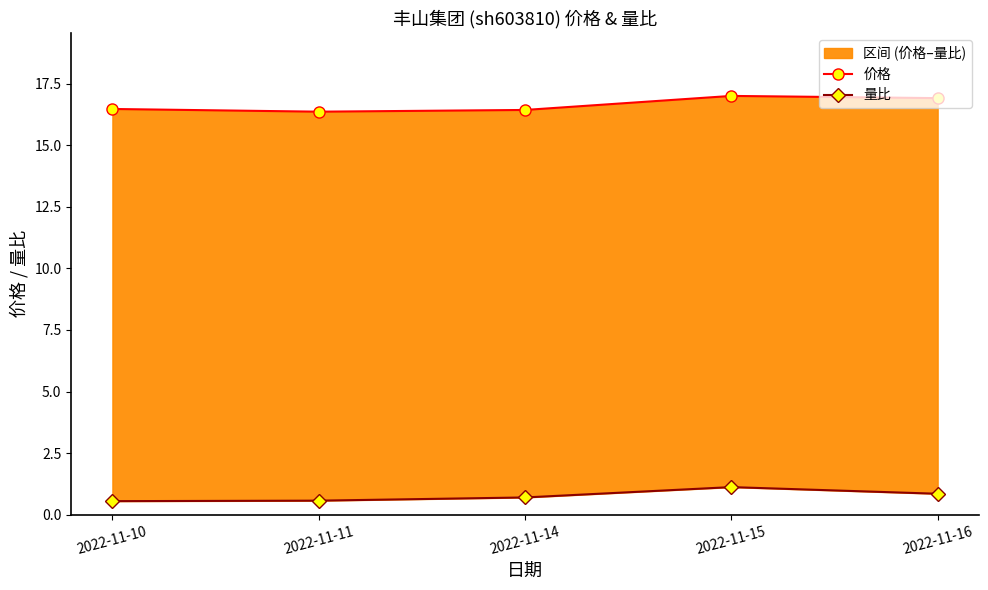

What value does the 价格 series have at 2022-11-14?

16.4